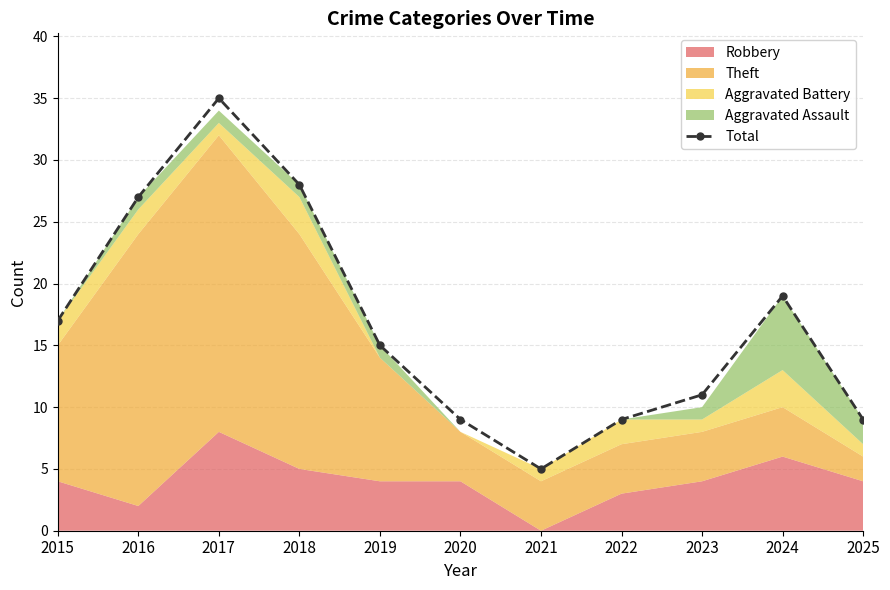

Where is the first local maximum?

2017